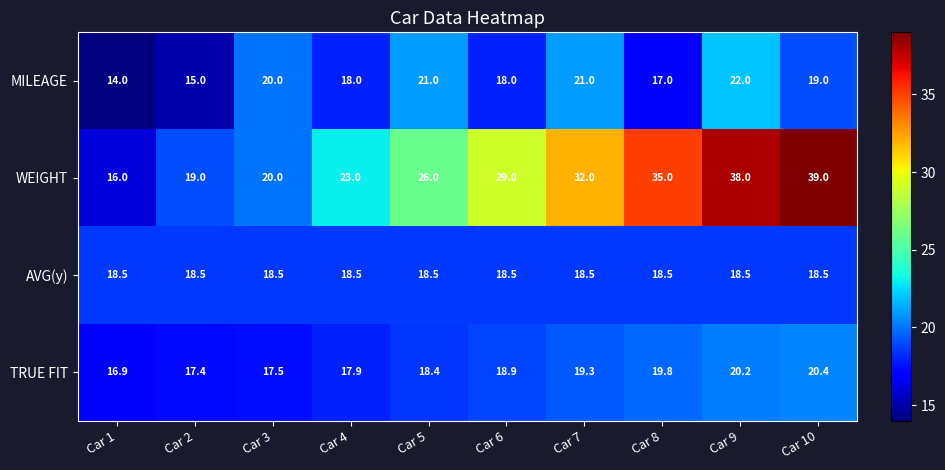

How many categories are shown in the chart?

10